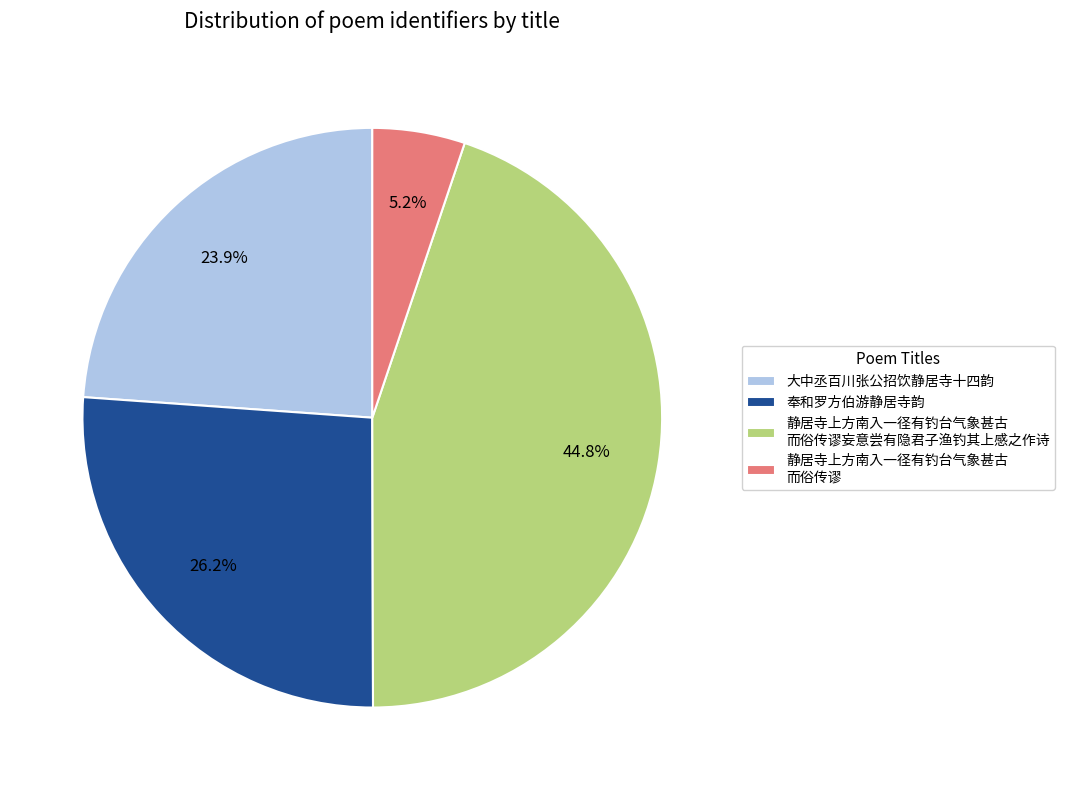

To the nearest percent, what is the combined percentage of 奉和罗方伯游静居寺韵 and 大中丞百川张公招饮静居寺十四韵?

50%